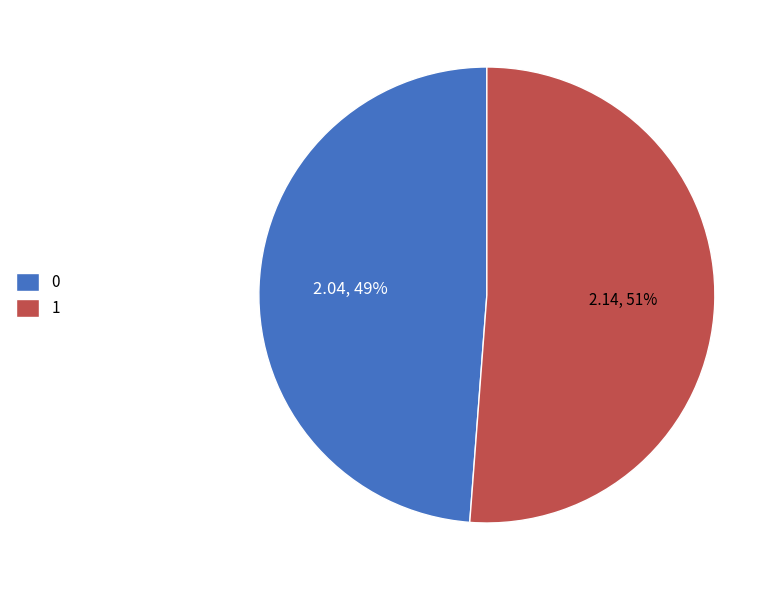

To the nearest percent, what percentage of the pie is 0?

49%